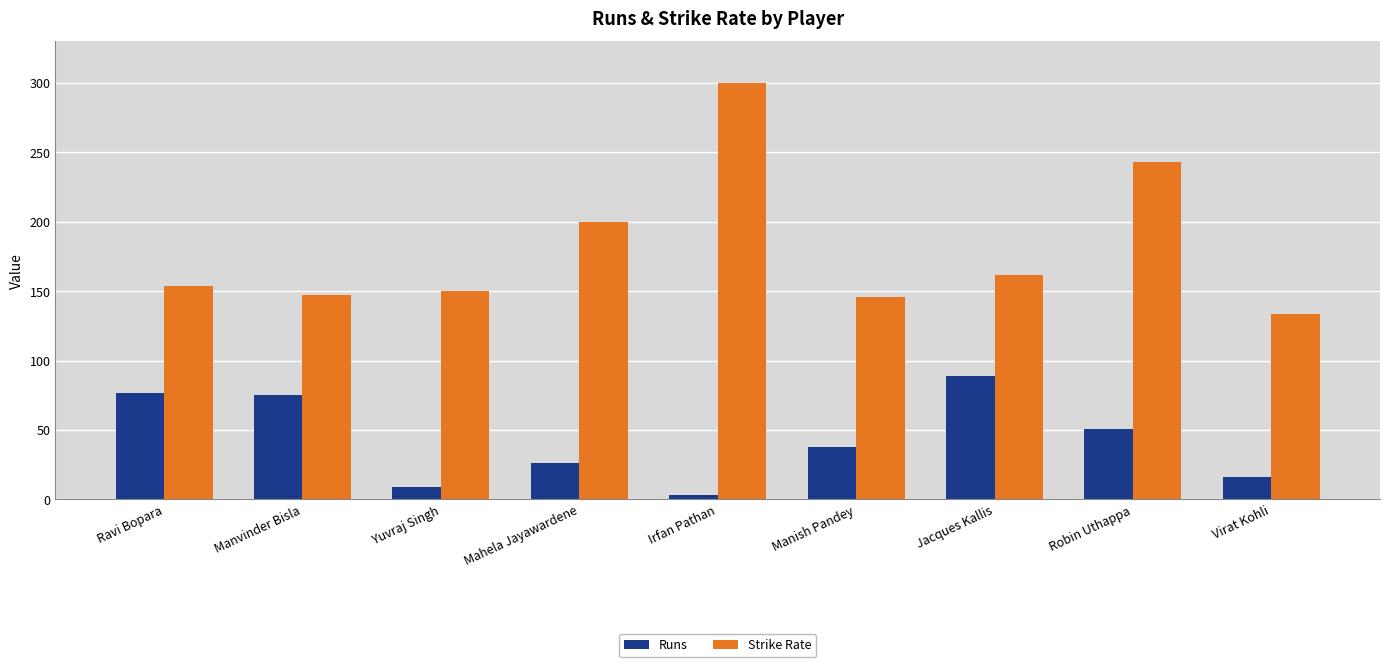

The value of Runs at Jacques Kallis is 151.7. True or false?

False